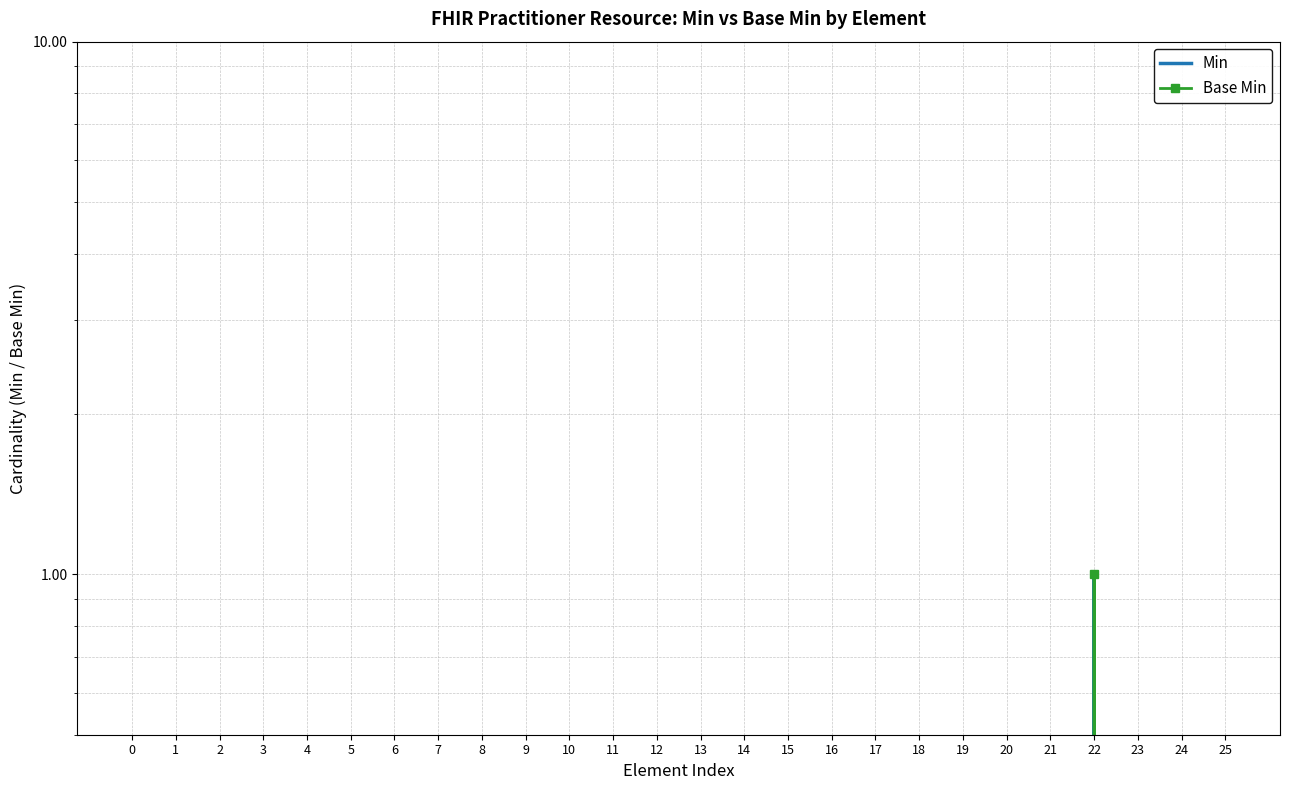

Which has a higher value, 19 or 5?

19